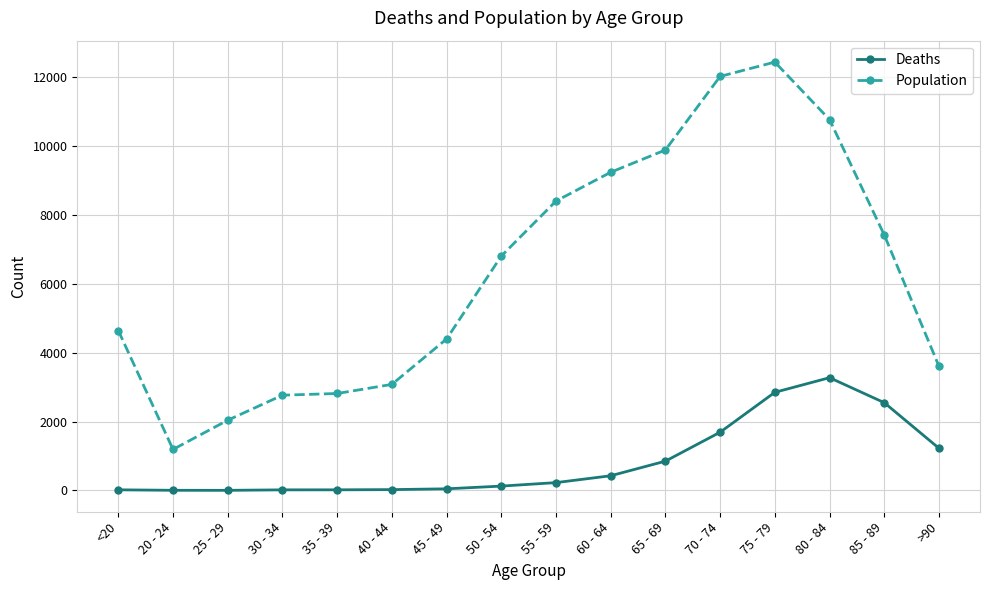

What is the highest value of the Deaths series?

3273